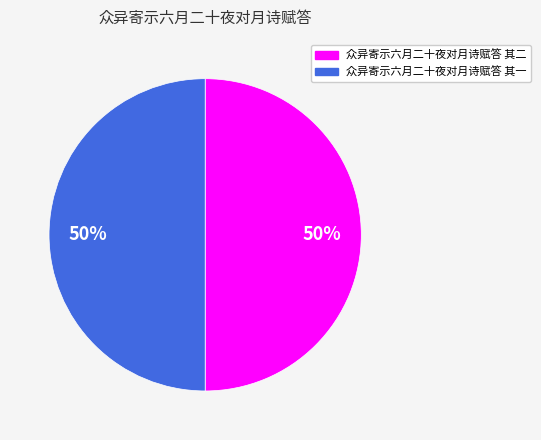

Do 众异寄示六月二十夜对月诗赋答 其一 and 众异寄示六月二十夜对月诗赋答 其二 together represent more than half of the pie?

Yes